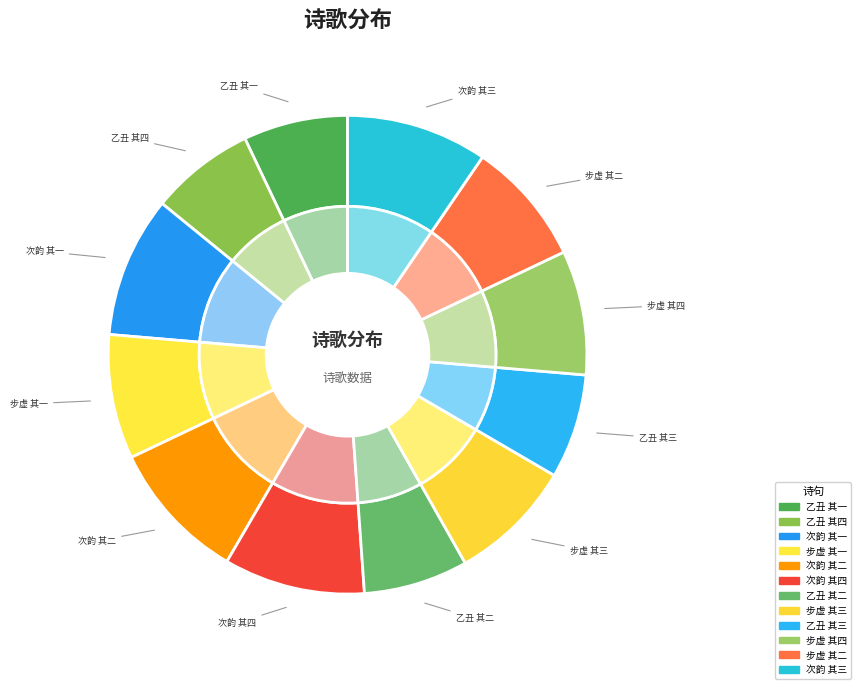

How many segments does this pie chart have?

12